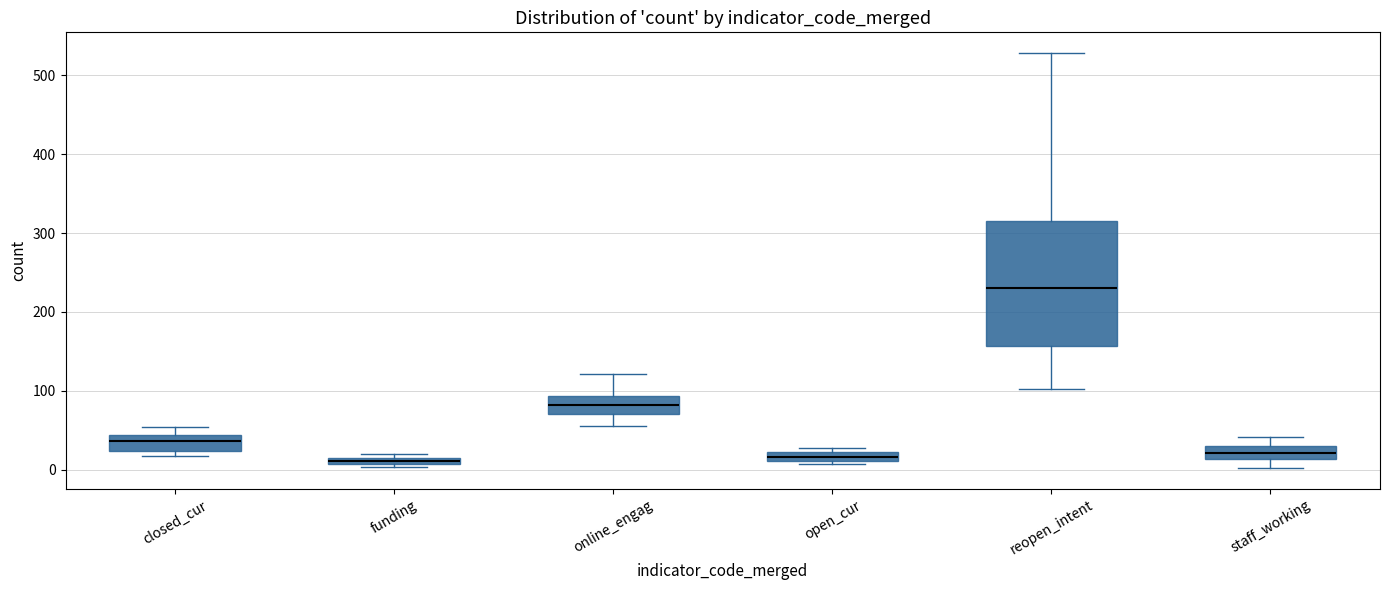

Where is the upper edge of the box for closed_cur on the y-axis? The values are not printed on the chart, so give them approximately, as read against the axis.

40